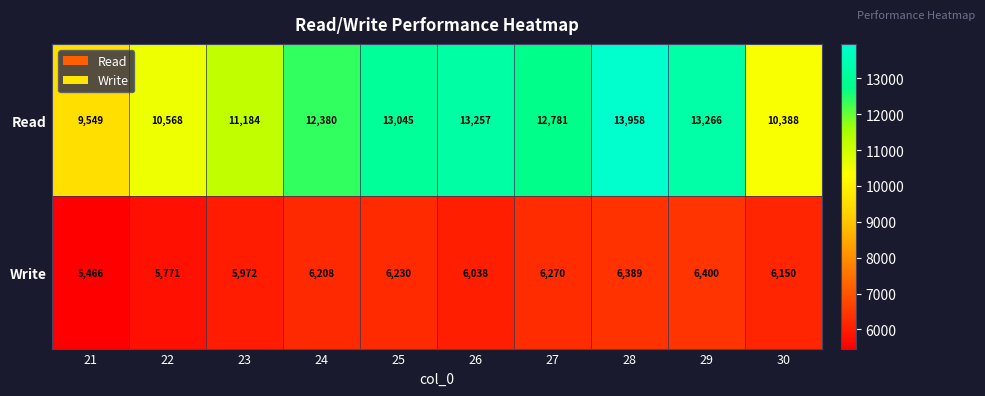

What is the difference between the maximum and minimum values in the Write series?

934